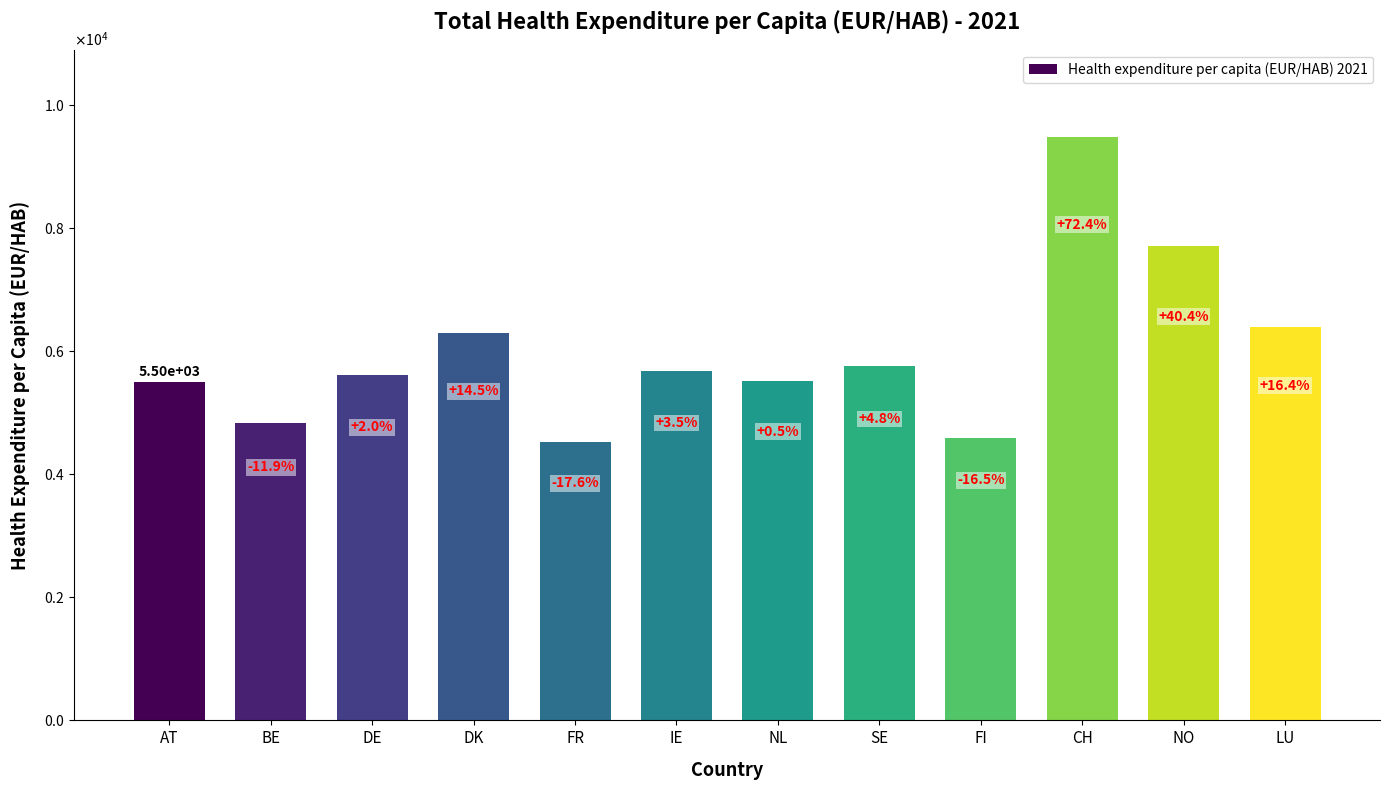

Read the value at NL.

5524.0